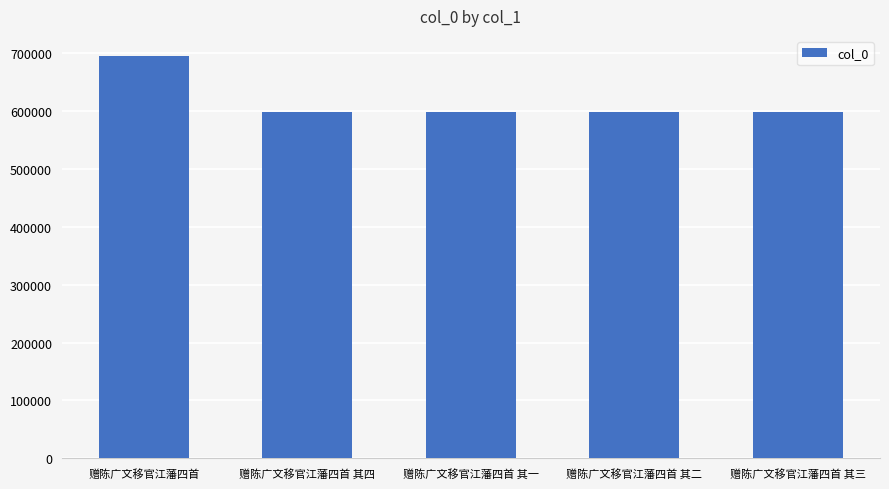

What is the change in value from 赠陈广文移官江藩四首 其四 to 赠陈广文移官江藩四首 其二?

-2